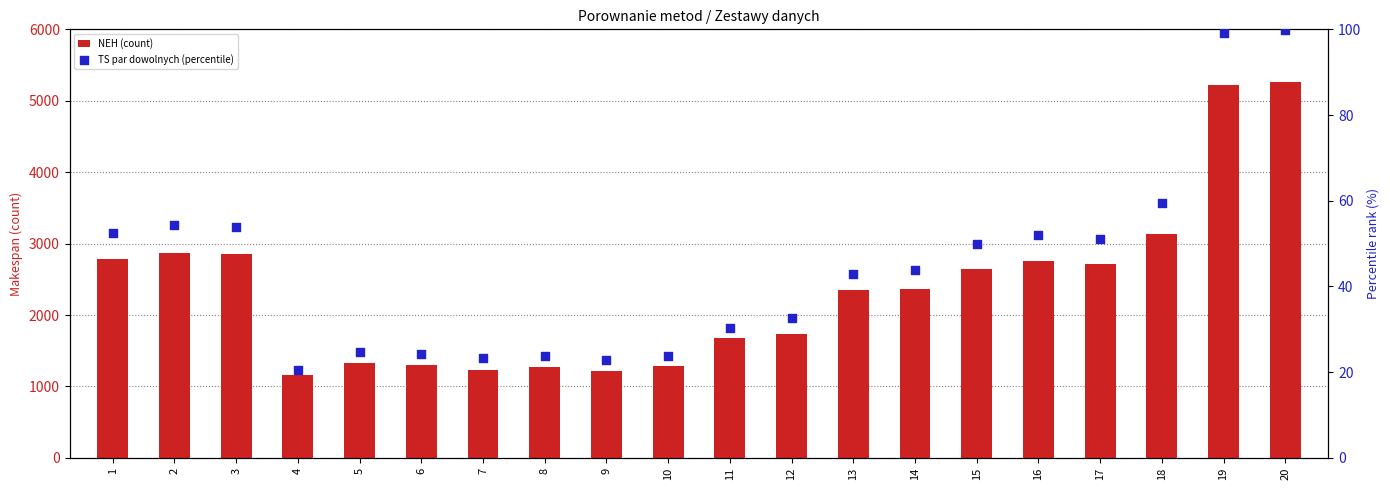

Which series contains the lowest Y value?

TS par dowolnych (percentile)